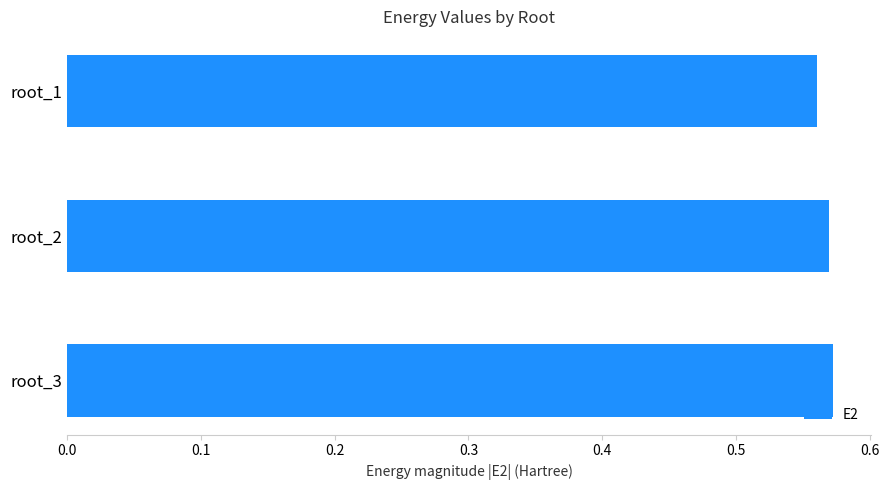

Does the chart contain stacked bars?

No